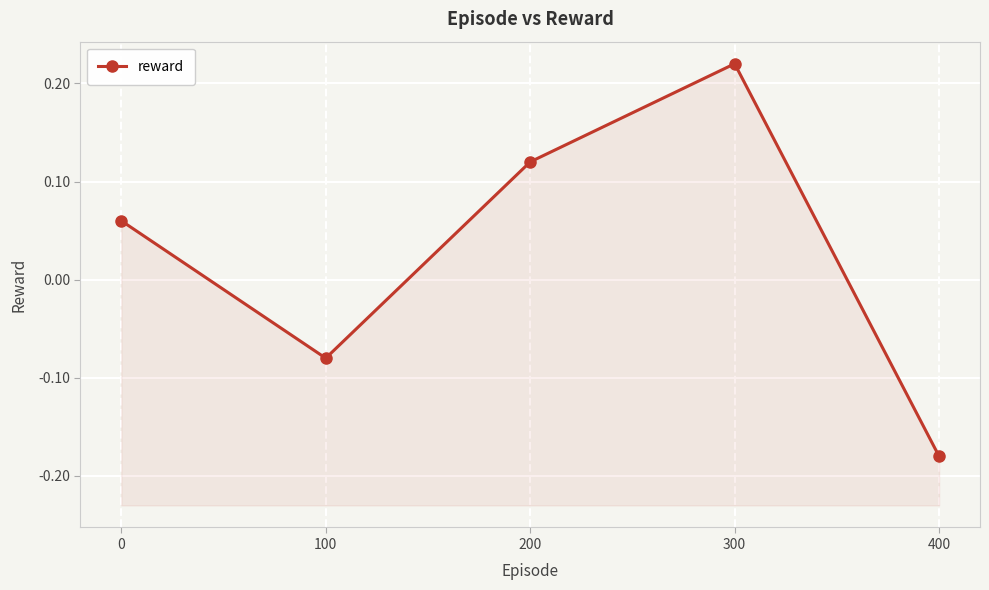

What is the smallest value displayed?

-0.2